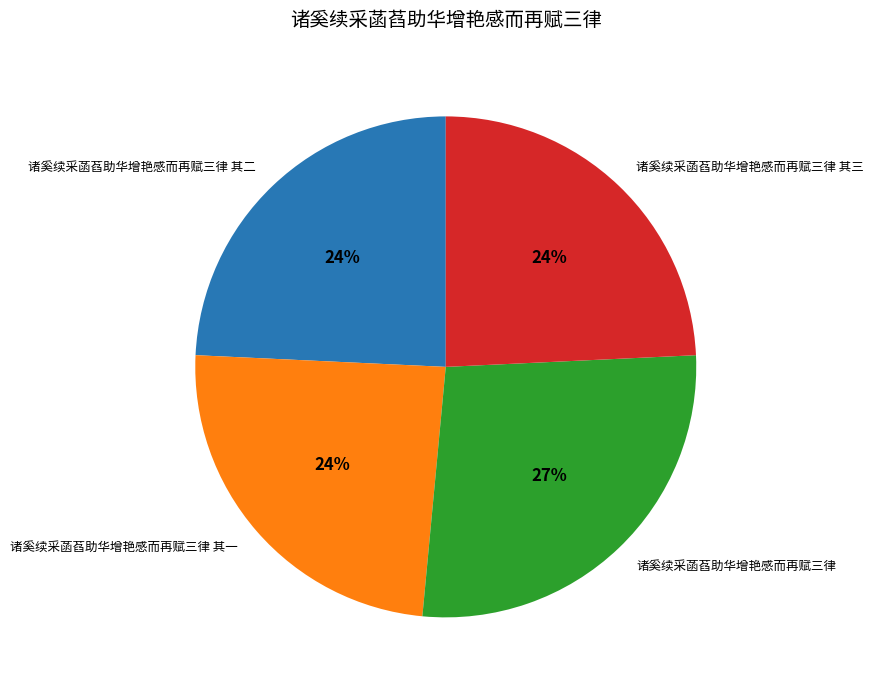

To the nearest percent, what is the difference between the largest and smallest slice percentages?

3%